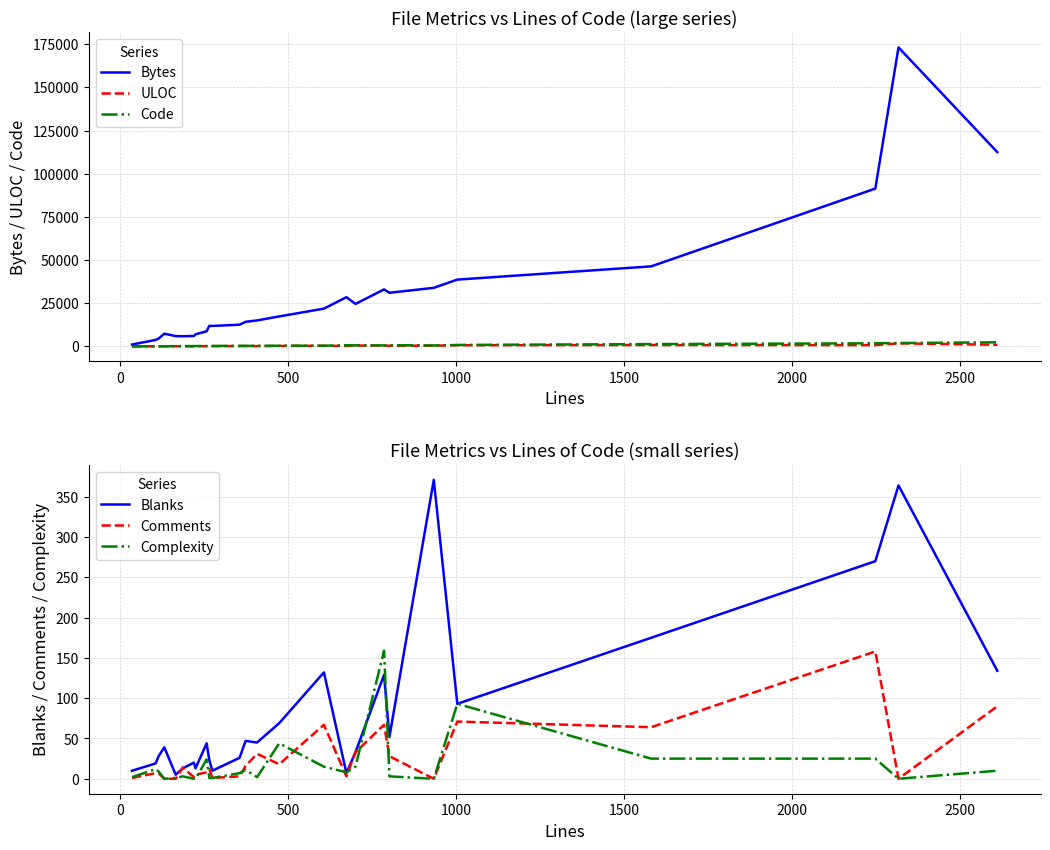

Reading left to right, what are all the values shown in this chart?

Bytes: 1098	3743	4510	7379	5979	5888	6054	7026	8769	11915	11866	12566	14264	15035	17373	21870	28509	24601	33011	31053	33924	38680	46353	91385	173122	112499
ULOC: 27	85	70	92	118	121	75	166	145	181	170	205	247	194	298	349	270	495	470	399	423	702	796	756	1768	966
Code: 25	80	80	93	161	160	198	207	206	231	264	327	311	332	387	408	664	635	590	722	563	840	1342	1820	1953	2387
Blanks: 10	19	28	39	5	13	20	13	44	23	10	26	47	45	69	132	7	33	129	52	371	93	175	270	364	134
Comments: 1	7	7	0	0	14	2	5	8	12	1	3	16	31	18	67	3	33	67	28	0	71	64	158	0	90
Complexity: 2	12	9	0	1	3	0	0	24	1	1	7	11	2	44	15	8	15	159	3	0	93	25	25	0	10